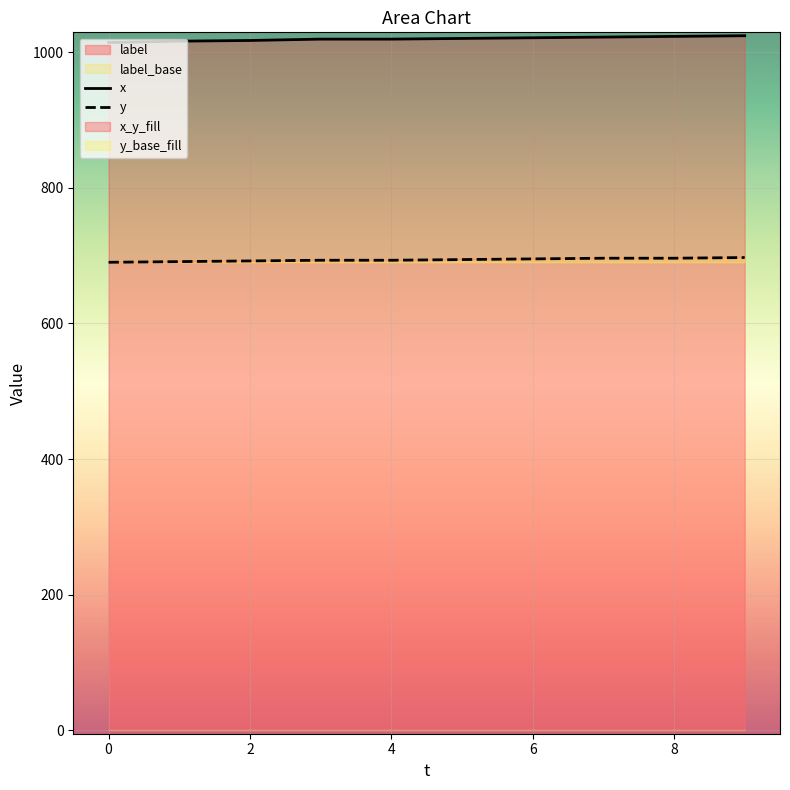

Count the y values in the range 692 to 696.

7